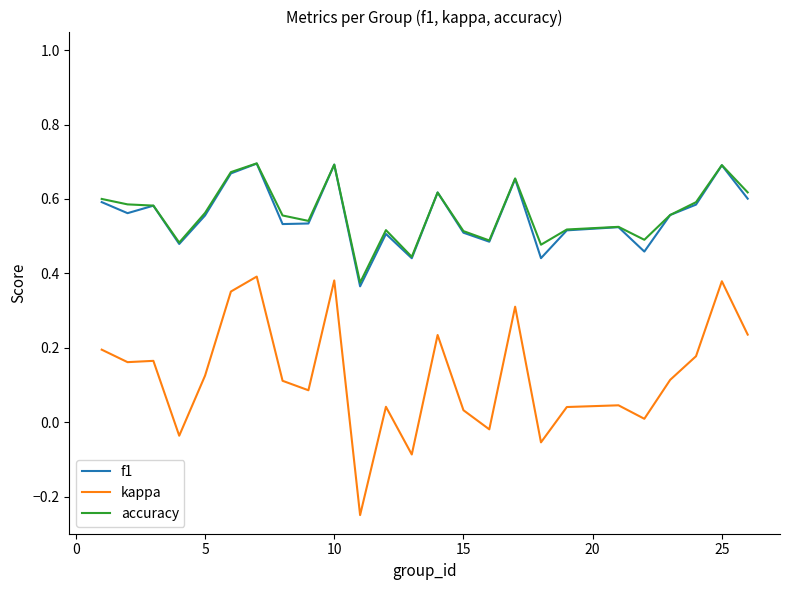

Which series has the widest spread of values?

kappa